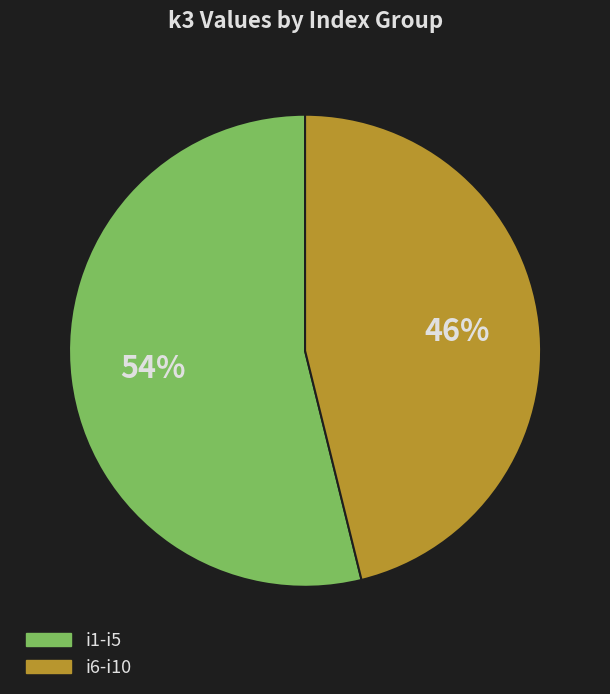

How many segments does this pie chart have?

2